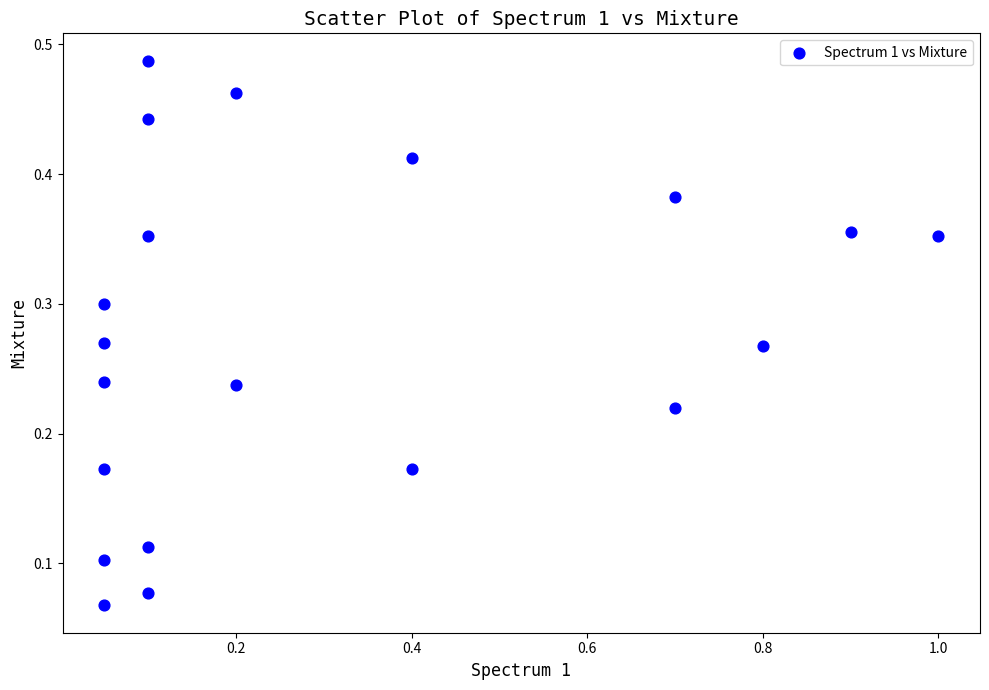

What is the range of X values (max minus min)?

0.9